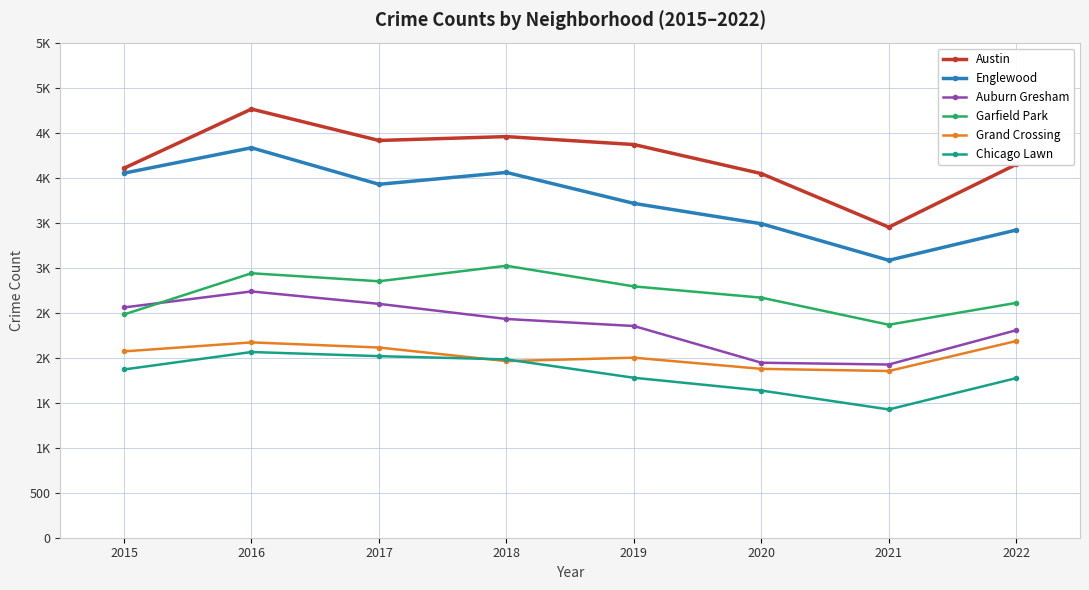

In Austin, how many points are lower than both neighbors (excluding endpoints)?

2